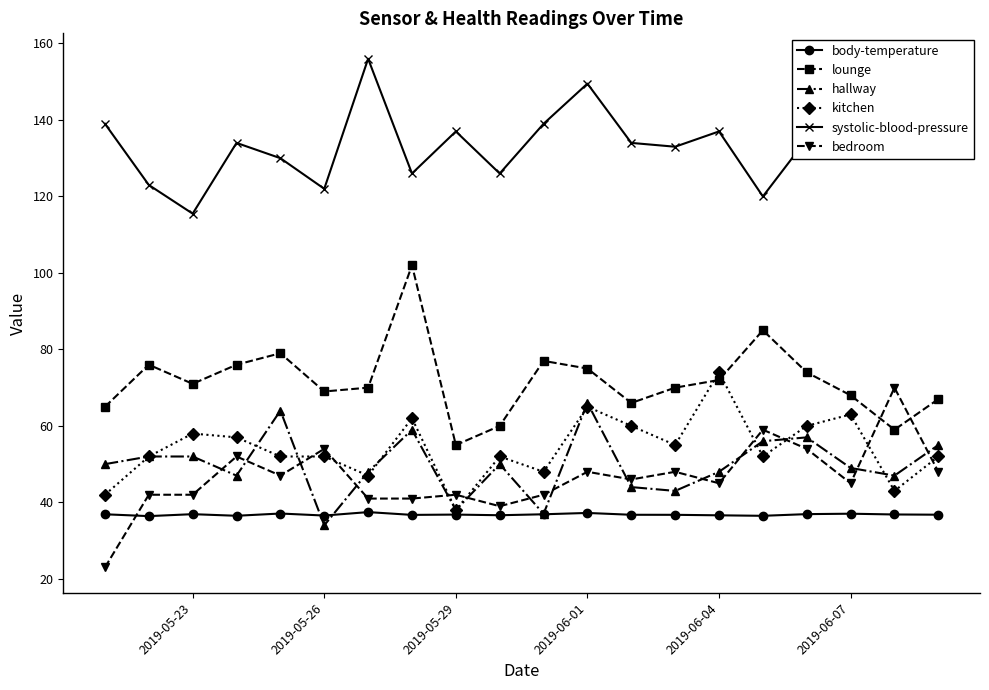

What is the value of the body-temperature point at the 5th from the left?

37.1